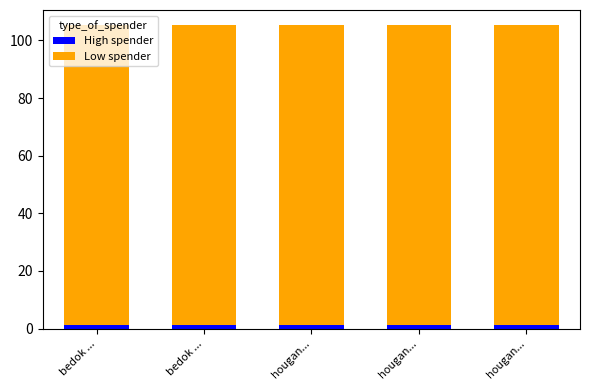

Rank the series by their average value, from lowest to highest.

High spender, Low spender